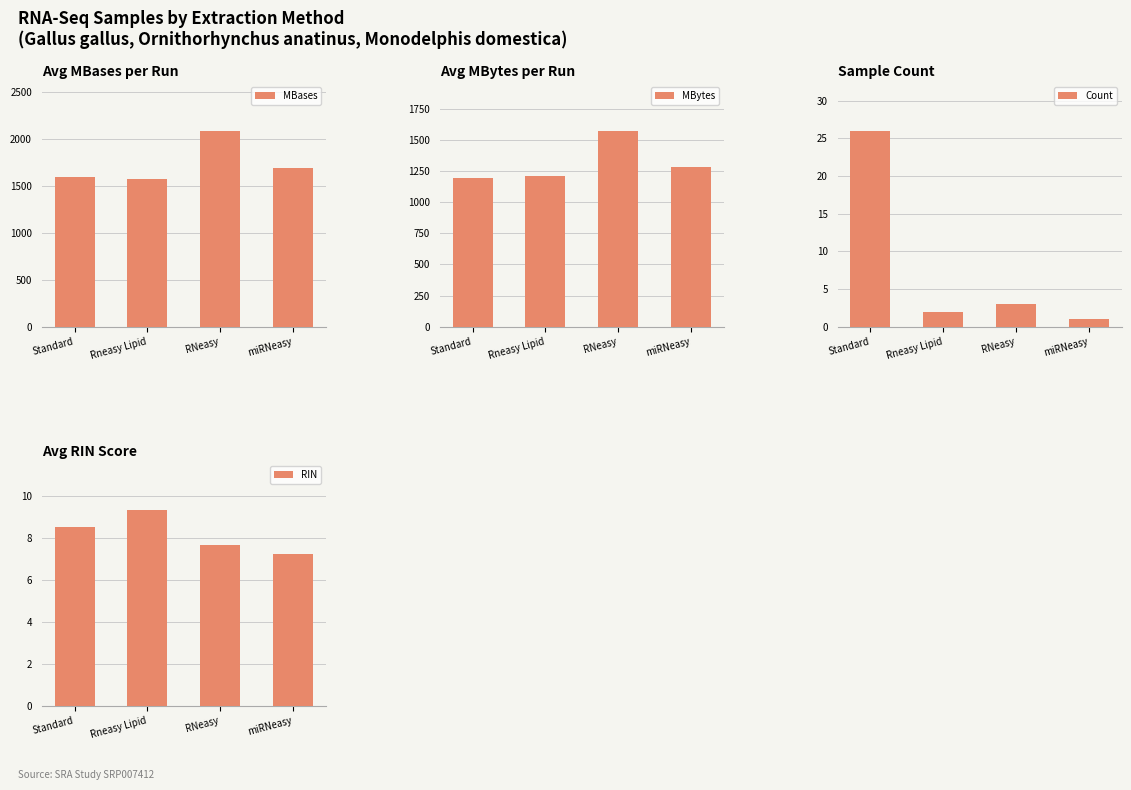

Reading left to right, list all the values displayed in this chart.

MBases: Standard=1594.0	Rneasy Lipid=1575.0	RNeasy=2086.0	miRNeasy=1692.0
MBytes: Standard=1193.0	Rneasy Lipid=1208.0	RNeasy=1572.0	miRNeasy=1283.0
Count: Standard=26.0	Rneasy Lipid=2.0	RNeasy=3.0	miRNeasy=1.0
RIN: Standard=8.5	Rneasy Lipid=9.3	RNeasy=7.6	miRNeasy=7.2